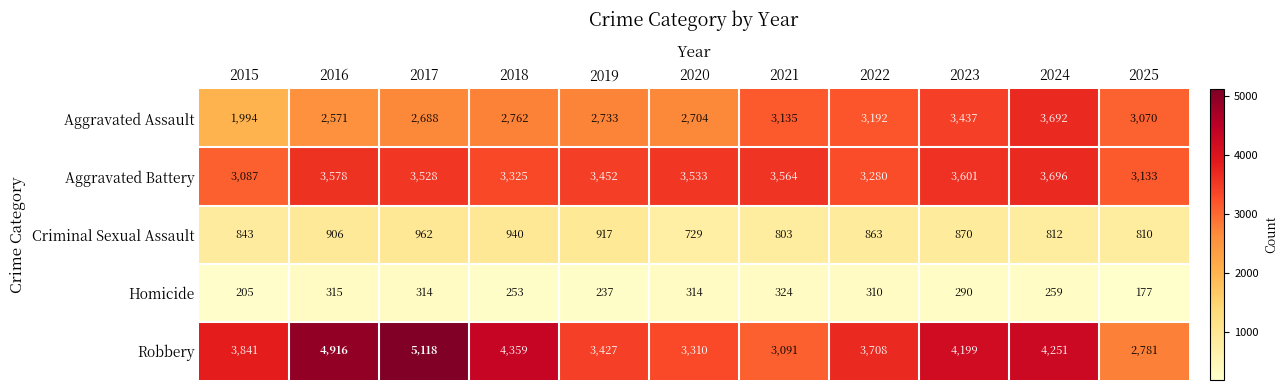

What is the sum of all Criminal Sexual Assault values?

9455